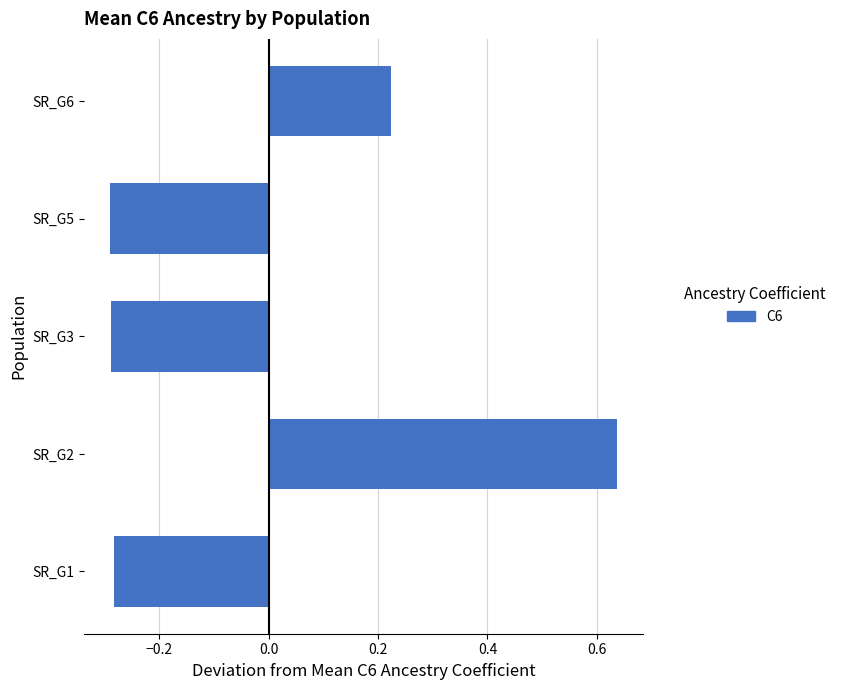

What is the change in value from SR_G5 to SR_G6?

+0.5